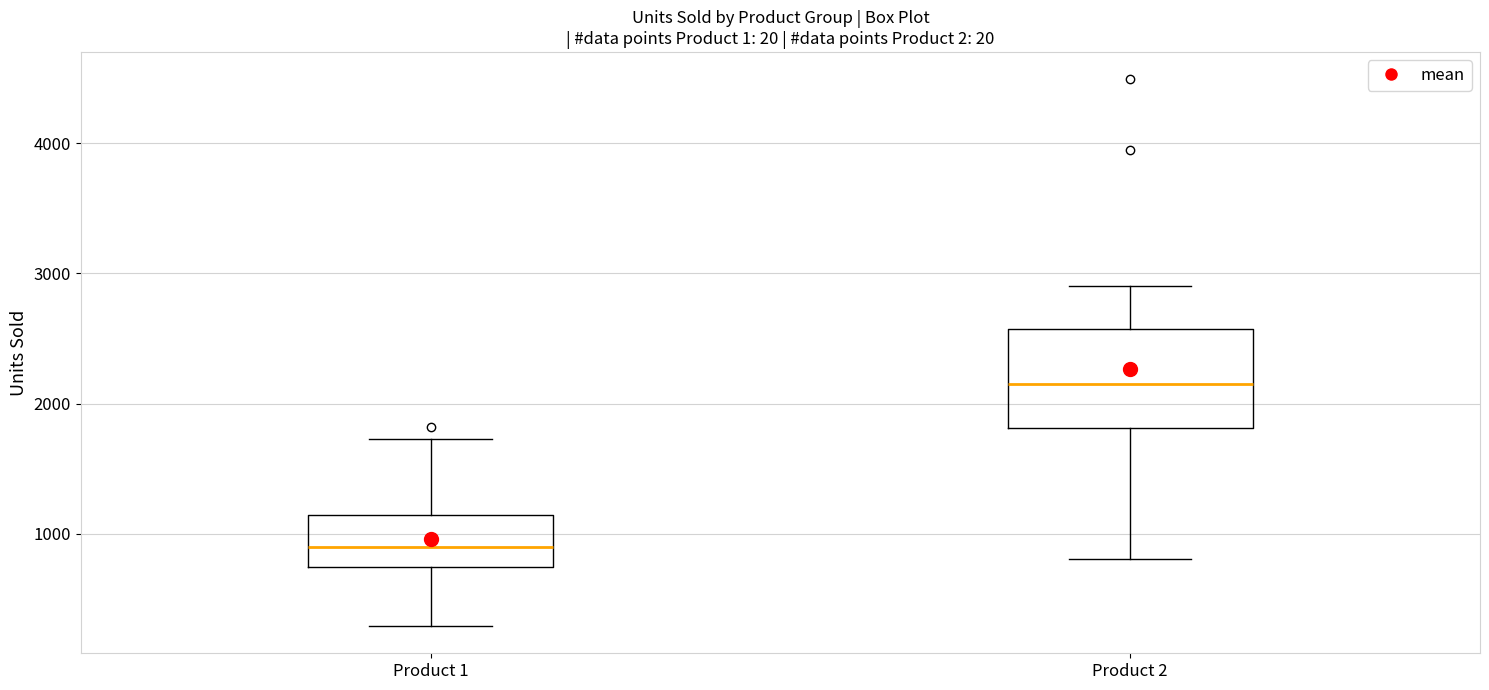

Where does the upper whisker of the box for Product 1 end on the y-axis? The values are not printed on the chart, so give them approximately, as read against the axis.

1700